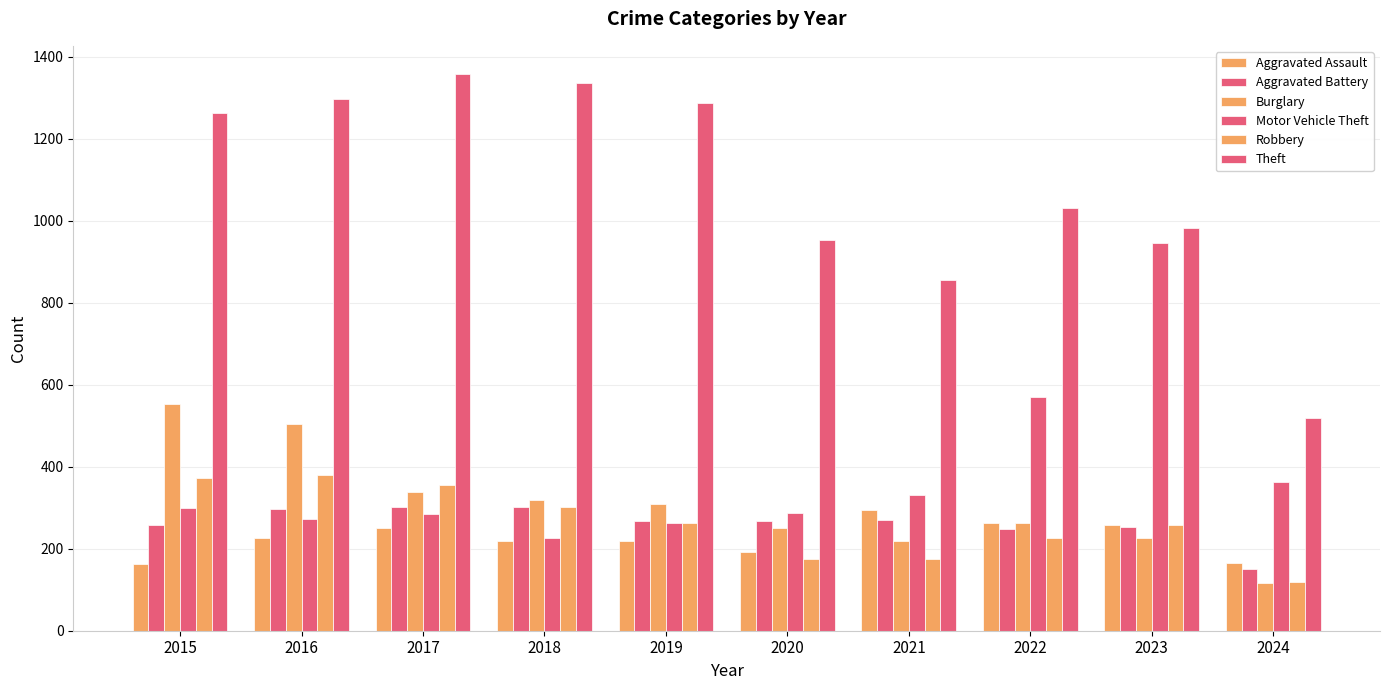

What is the difference between the highest and lowest values at 2015?

1099